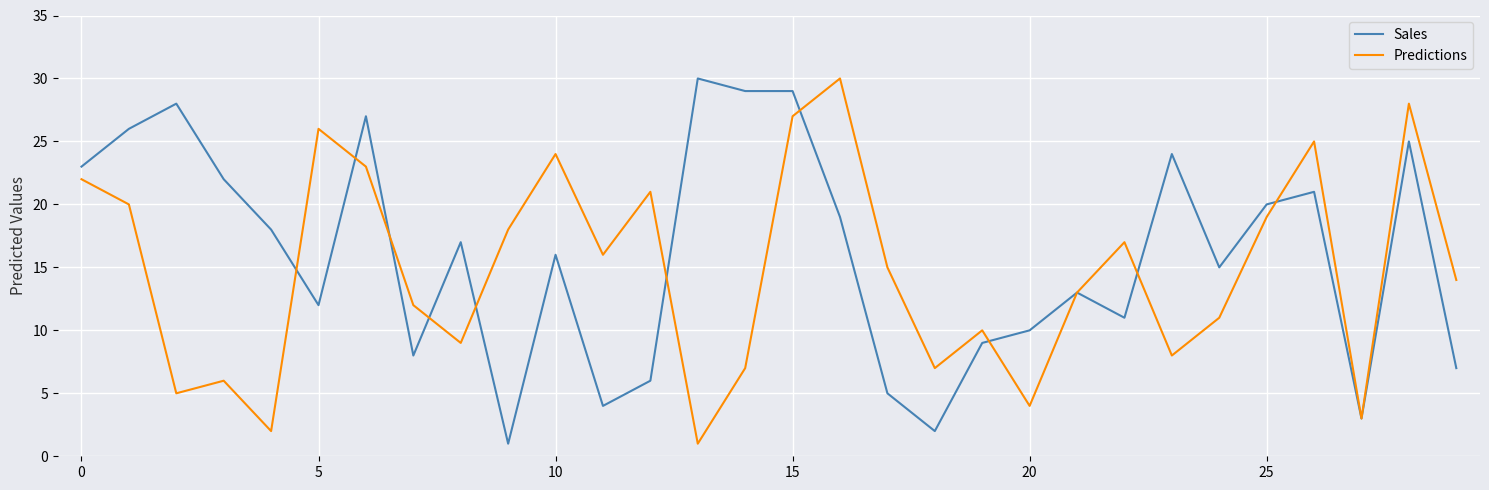

What are all the series names shown in the legend?

Sales, Predictions